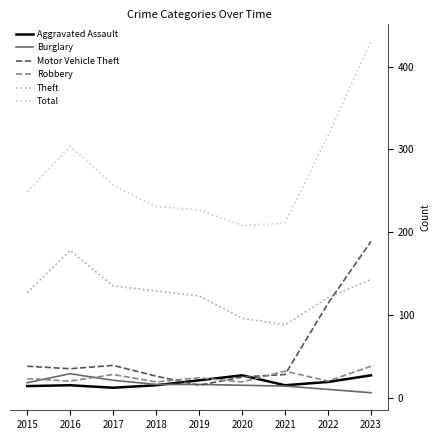

Between which two adjacent categories do Theft and Motor Vehicle Theft first intersect?

2022 and 2023